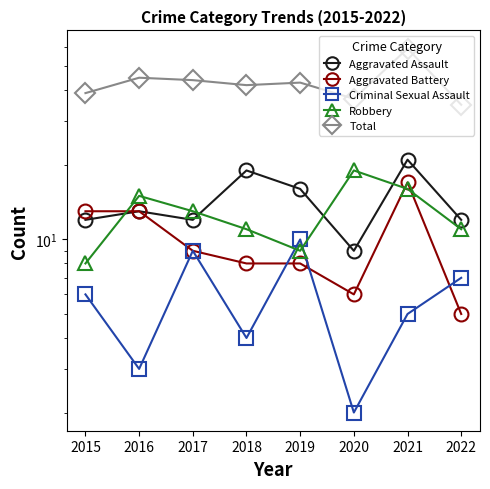

At which label does Total reach its minimum?

2022